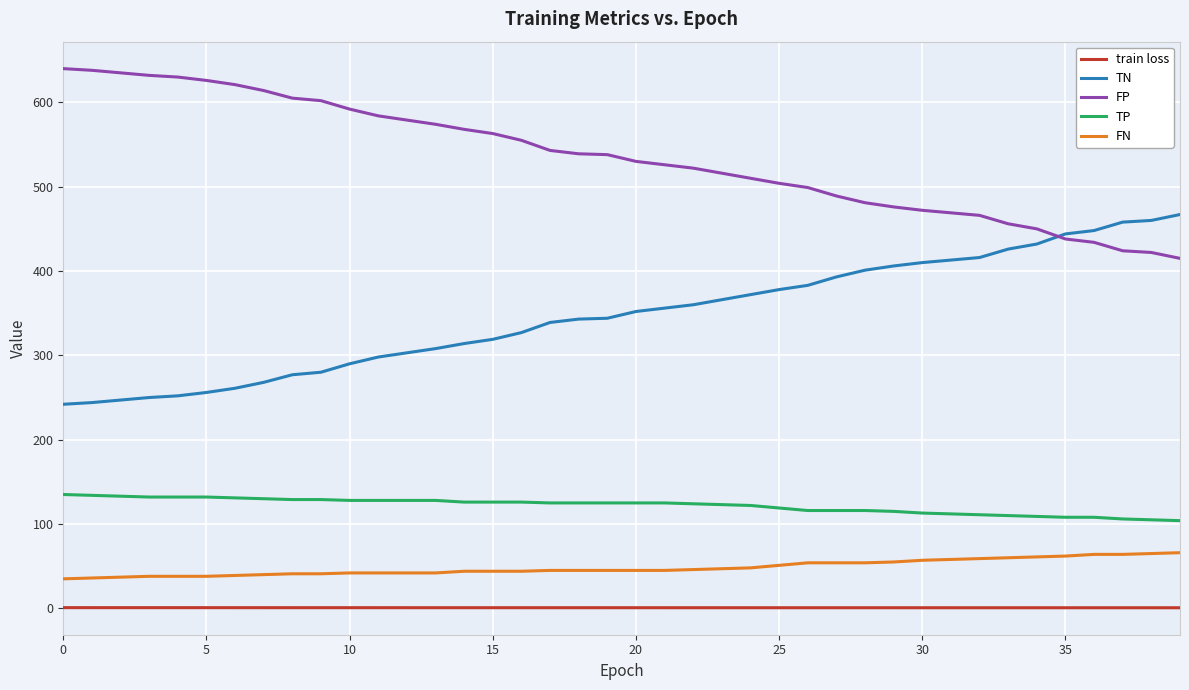

True or false: FN and train loss intersect in this chart.

False